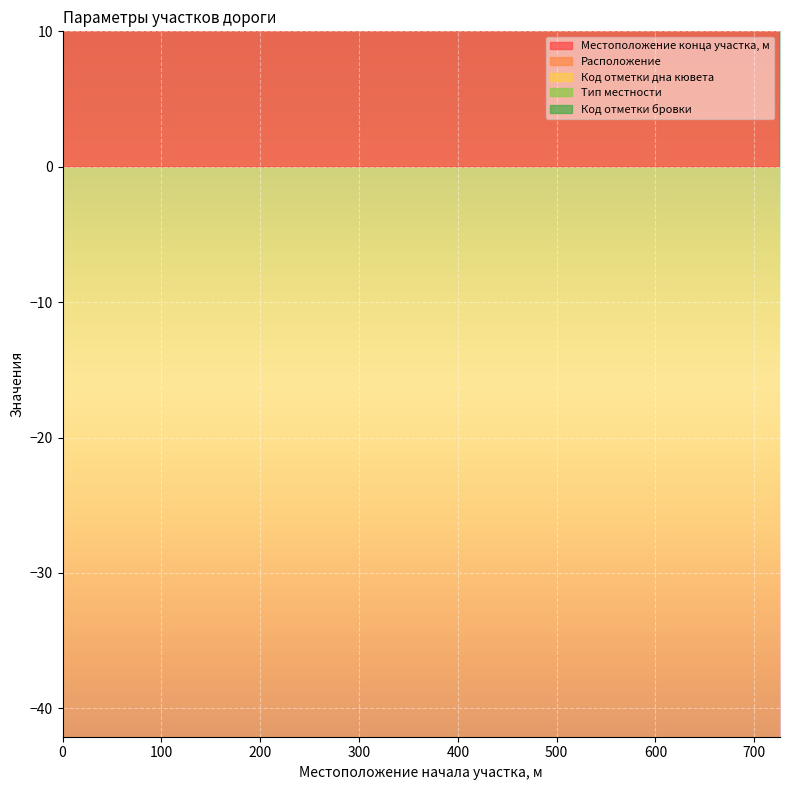

What is the sum of the Тип местности values at 0 and 726?

2